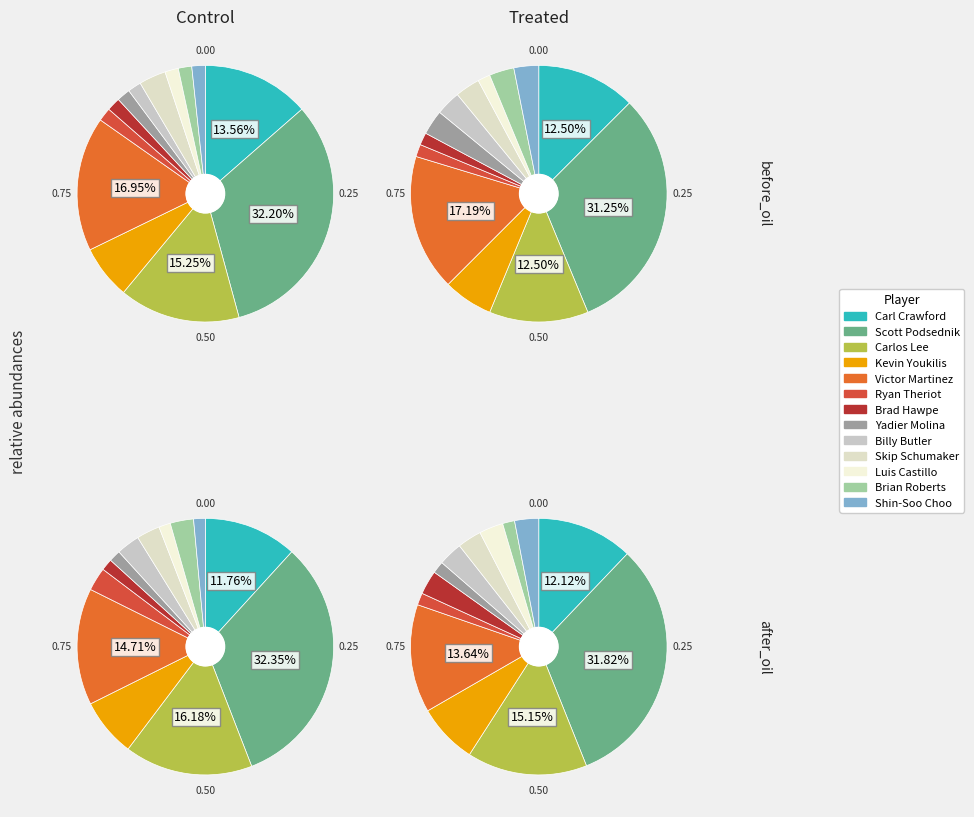

Combined, what portion of the pie is Victor Martinez and Carl Crawford?

30.5%